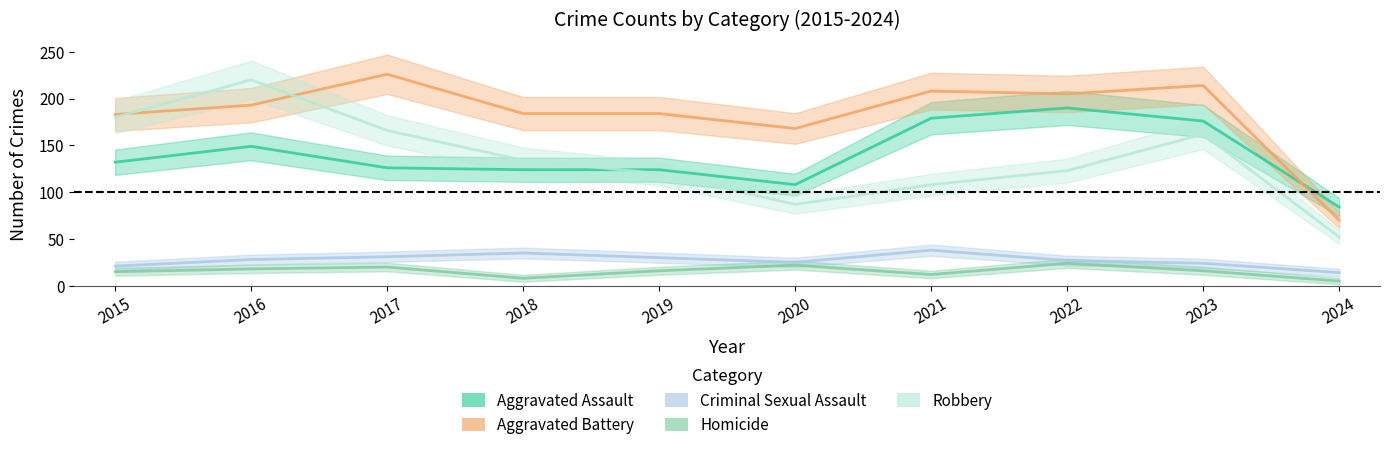

At 2020, list the series in order from largest to smallest.

Aggravated Battery, Aggravated Assault, Robbery, Criminal Sexual Assault, Homicide